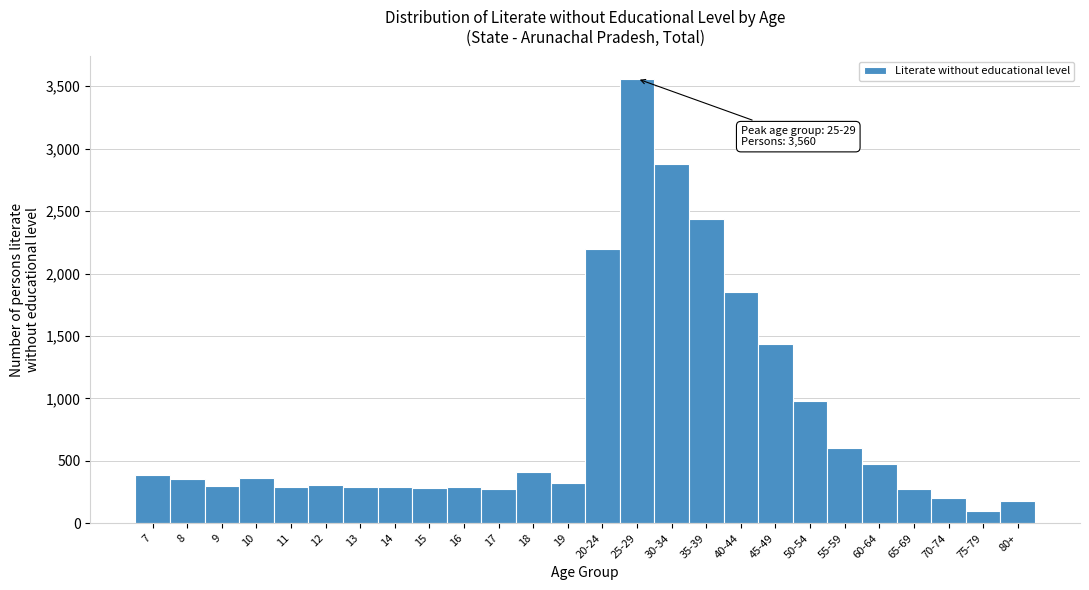

Read the value at 14.

292